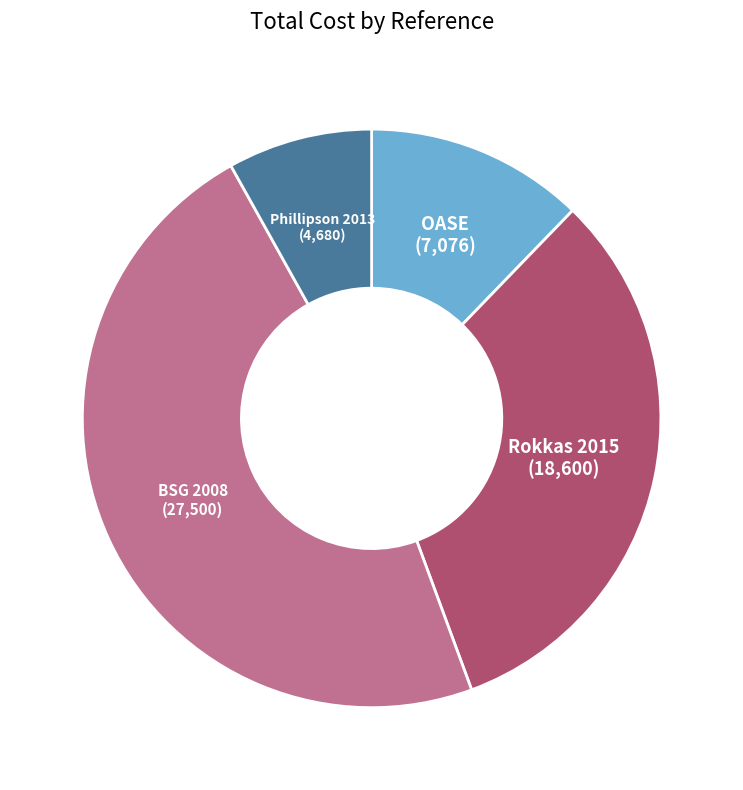

Is there a majority slice in this chart?

No